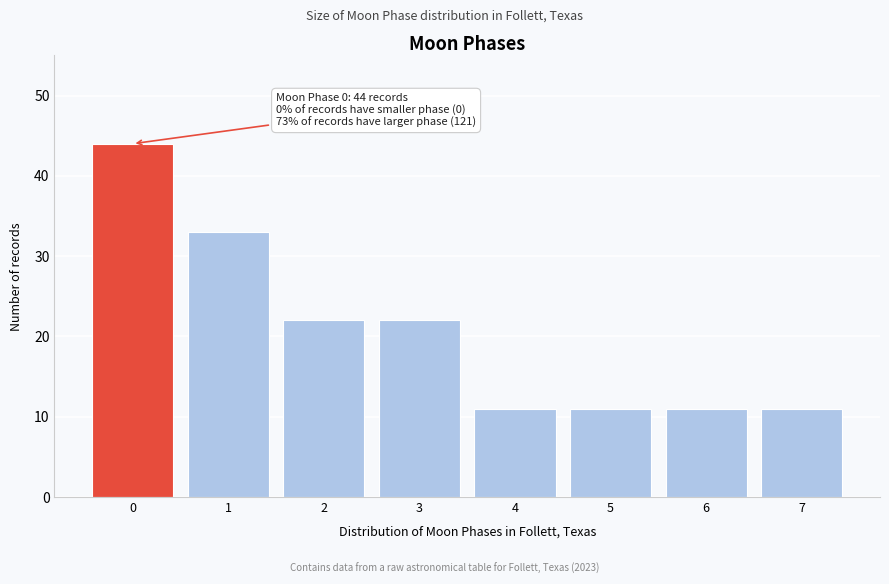

Reading right to left, transcribe all the data shown in this chart.

7=11	6=11	5=11	4=11	3=22	2=22	1=33	0=44